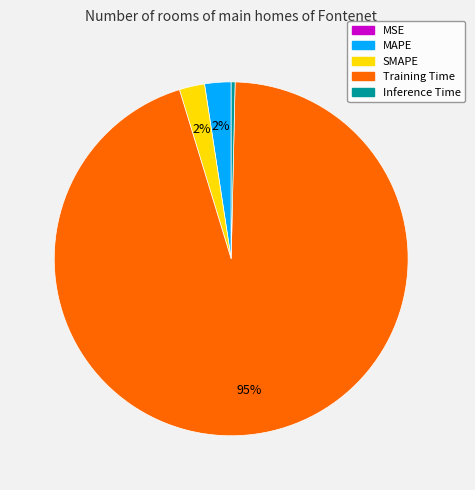

Between Training Time and SMAPE, which is larger?

Training Time